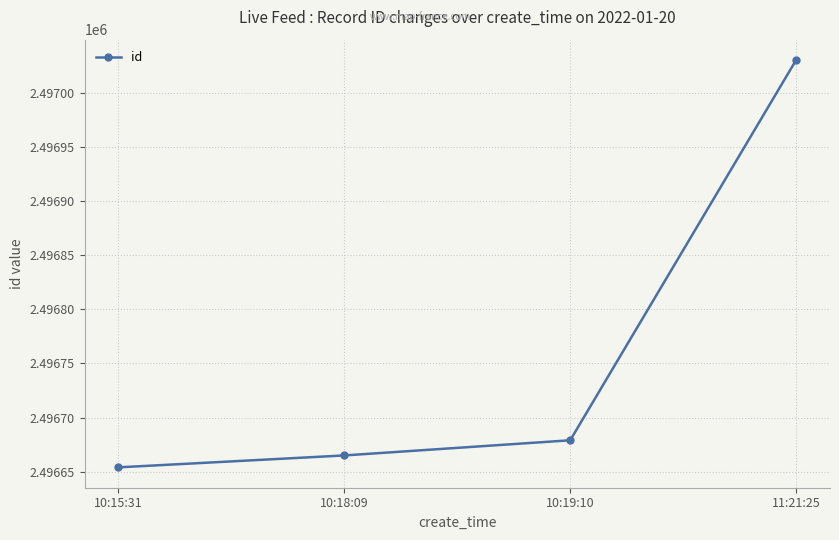

Which label corresponds to the largest value in the chart?

11:21:25